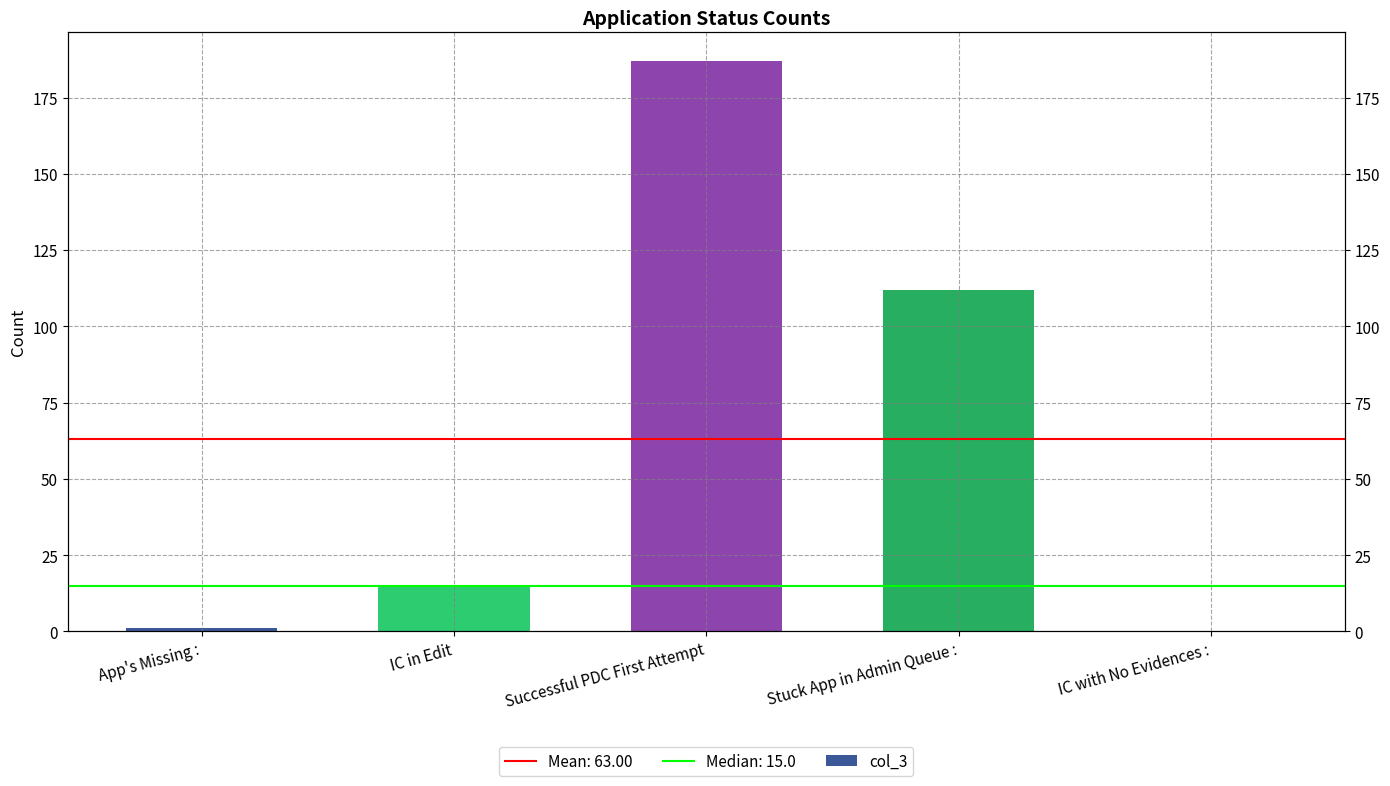

Reading left to right, list all the values displayed in this chart.

App's Missing :=1	IC in Edit=15	Successful PDC First Attempt=187	Stuck App in Admin Queue :=112	IC with No Evidences :=0